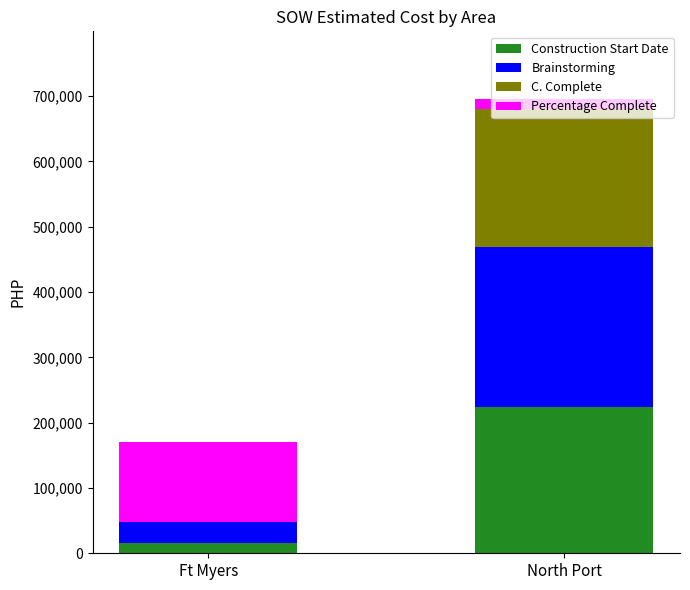

The Construction Start Date series shows 223171.0 at North Port. True or false?

True